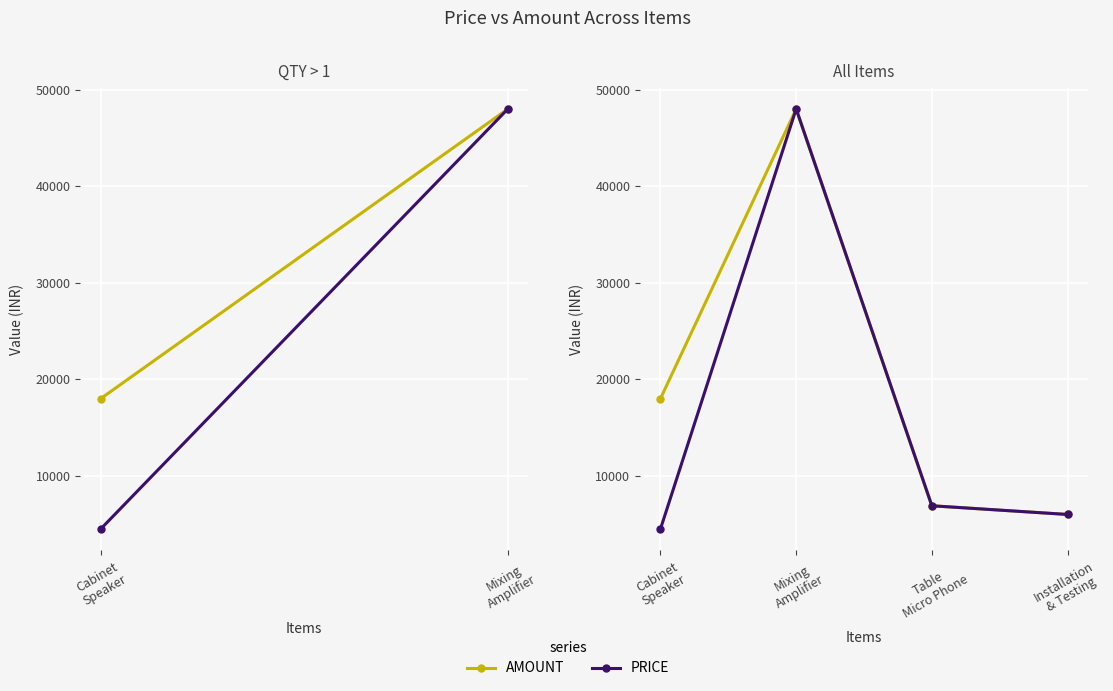

Reading right to left, list all the values displayed in this chart.

AMOUNT: 6000	6900	48000	18000
PRICE: 6000	6900	48000	4500